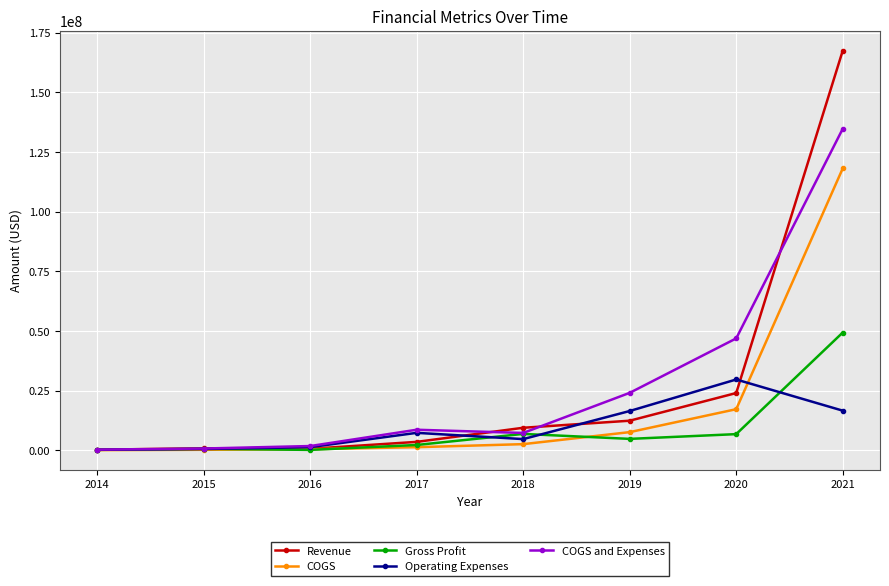

How many lines are shown in the chart?

5